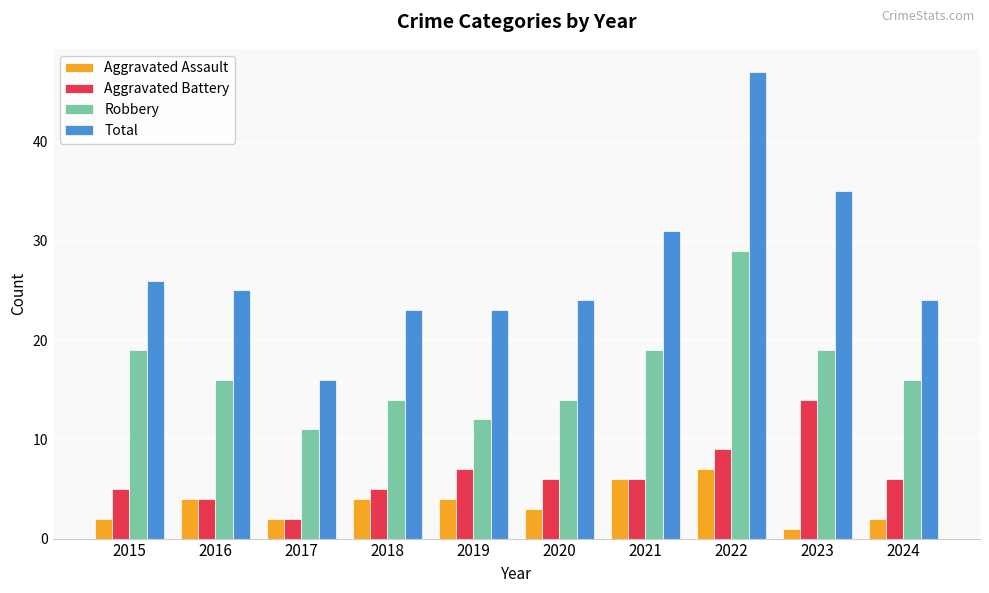

Reading left to right, what are all the values shown in this chart?

Aggravated Assault: 2	4	2	4	4	3	6	7	1	2
Aggravated Battery: 5	4	2	5	7	6	6	9	14	6
Robbery: 19	16	11	14	12	14	19	29	19	16
Total: 26	25	16	23	23	24	31	47	35	24